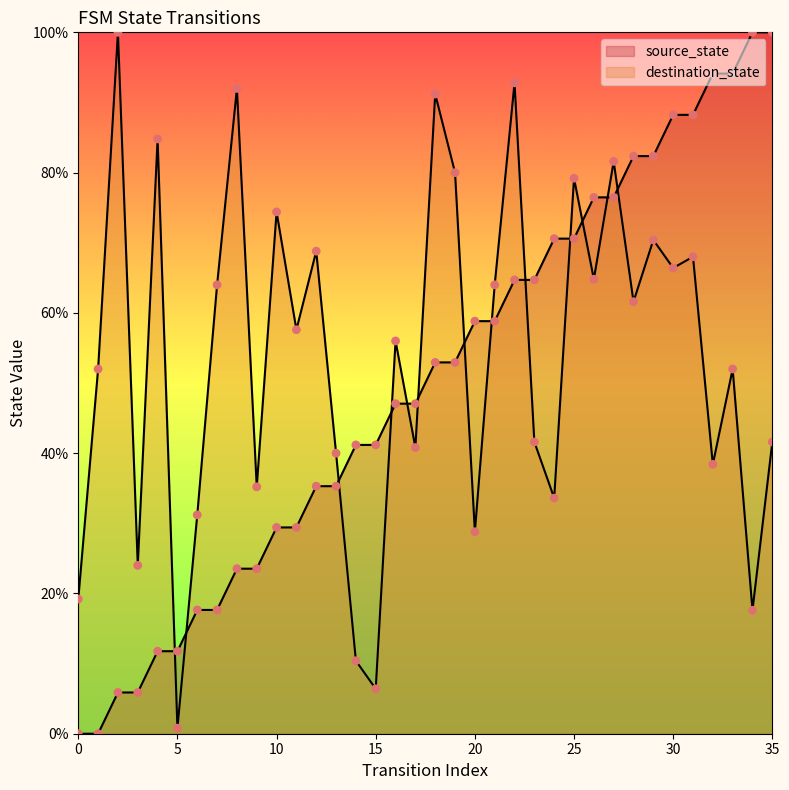

What is the total value across all series at 23?

106.3